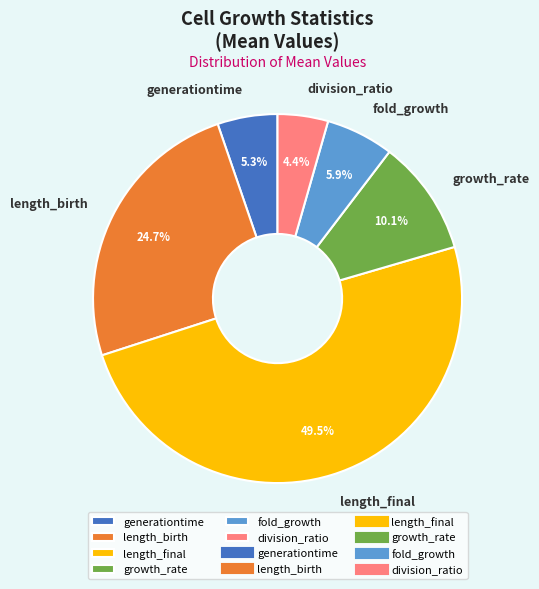

Between length_birth and growth_rate, which is larger?

length_birth